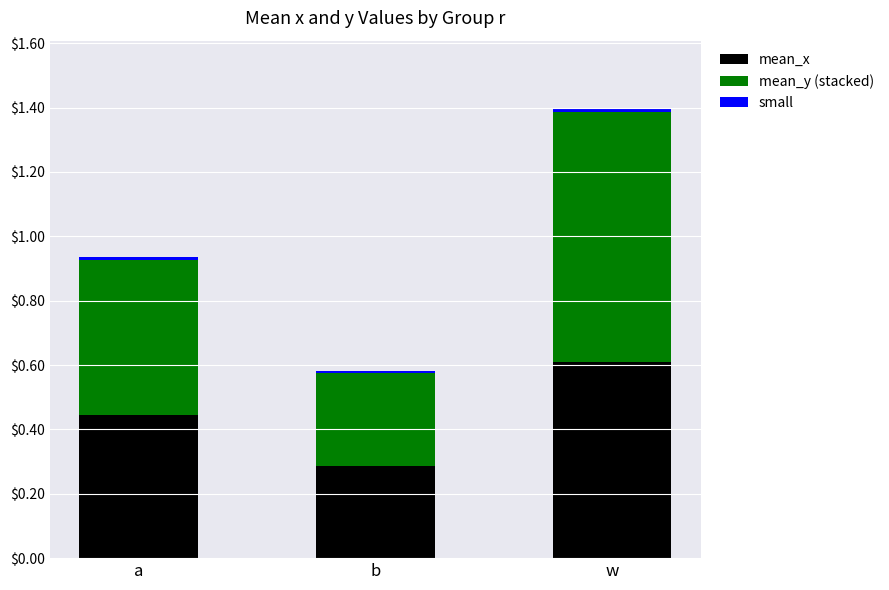

At which category is the sum across all series the highest?

w